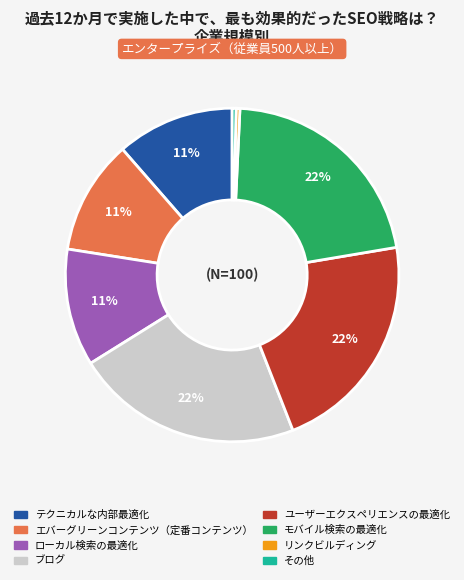

Is there any slice that represents more than half of the pie?

No